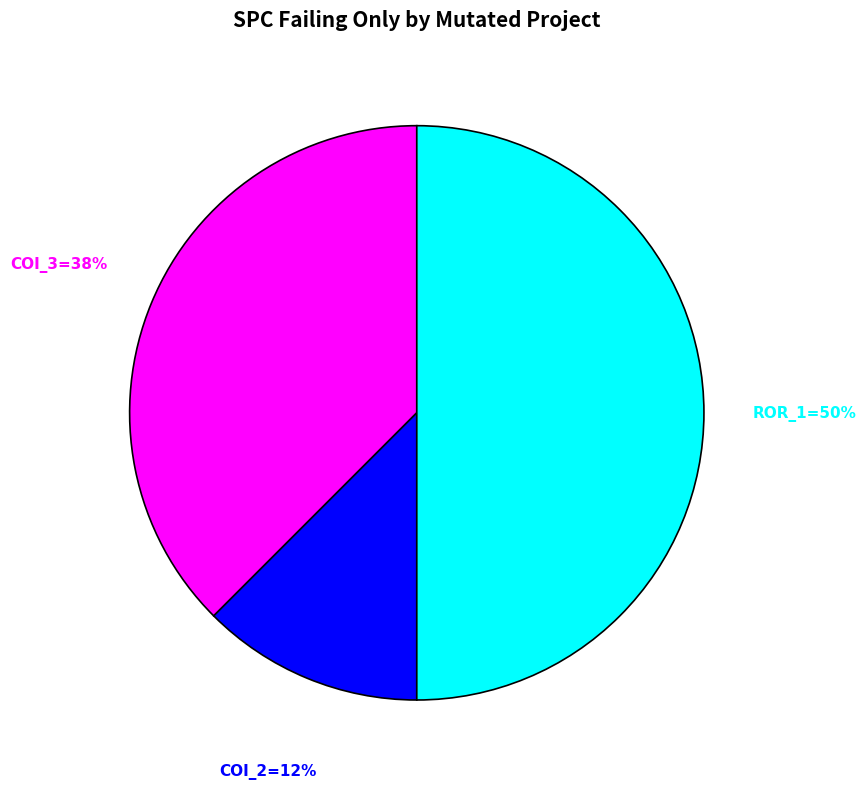

To the nearest percent, what is the average slice percentage?

33%